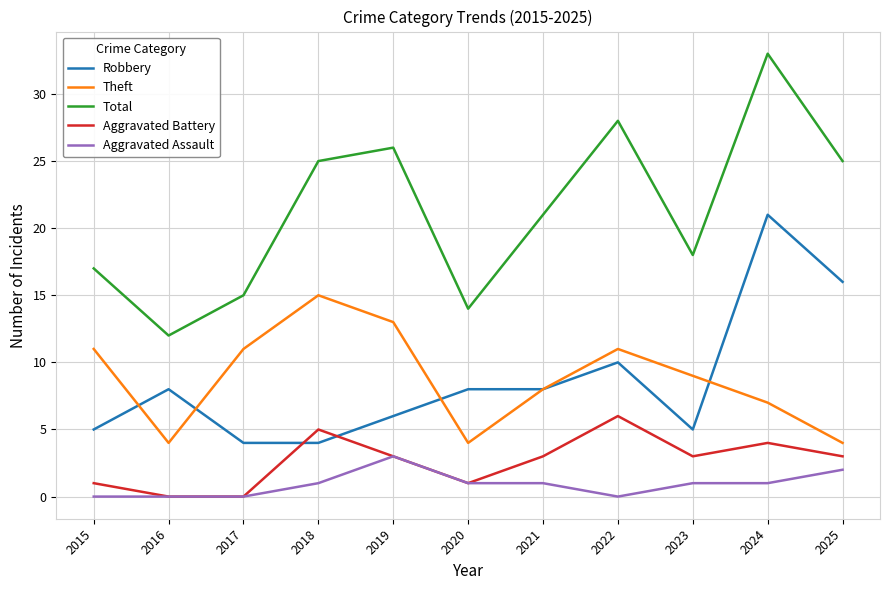

What is the spread (max minus min) of values at 2018?

24